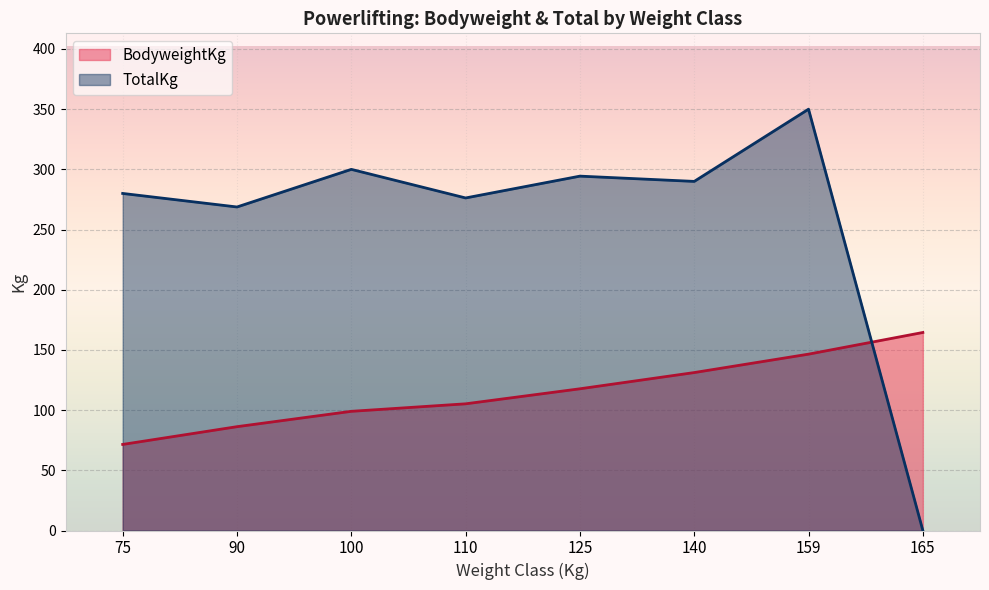

Where is the first local maximum for TotalKg?

100